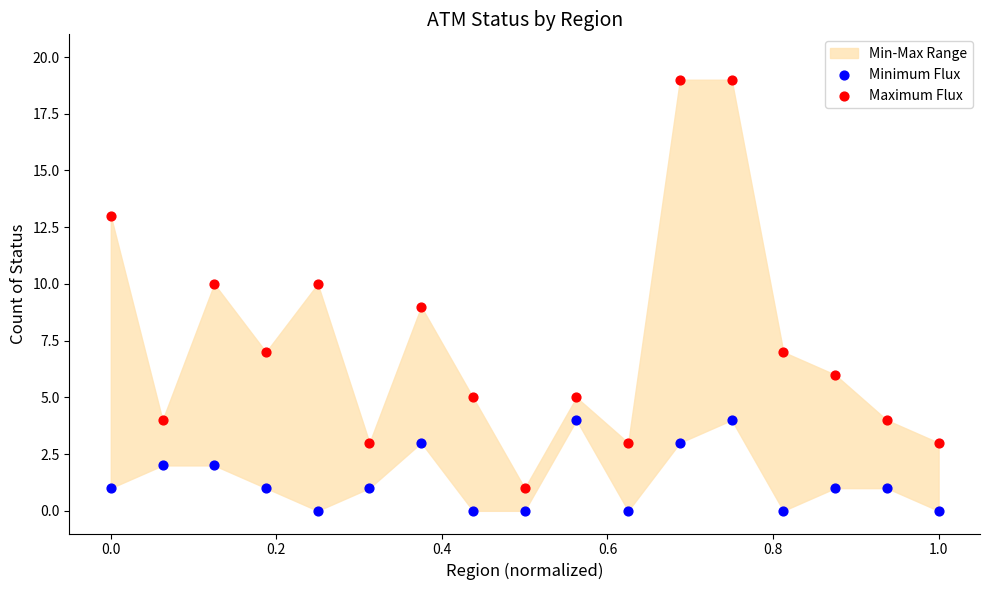

Which series reaches the maximum Y coordinate?

Maximum Flux